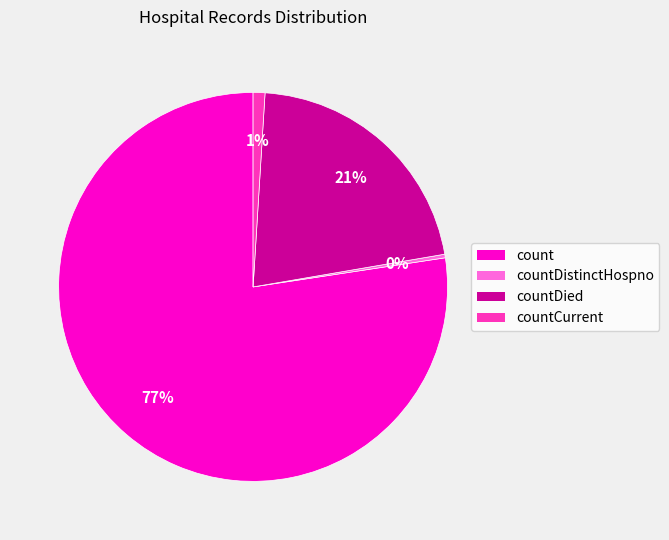

To the nearest percent, what is the average slice percentage?

25%